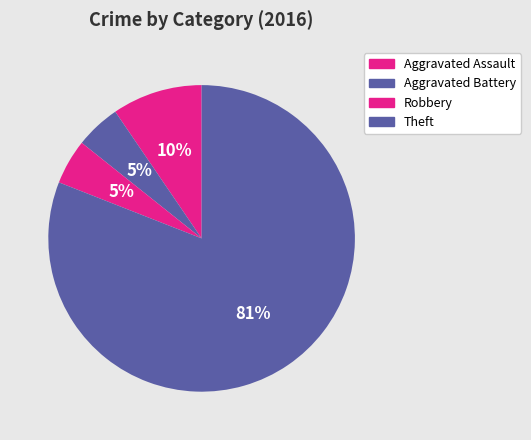

How many segments does this pie chart have?

4